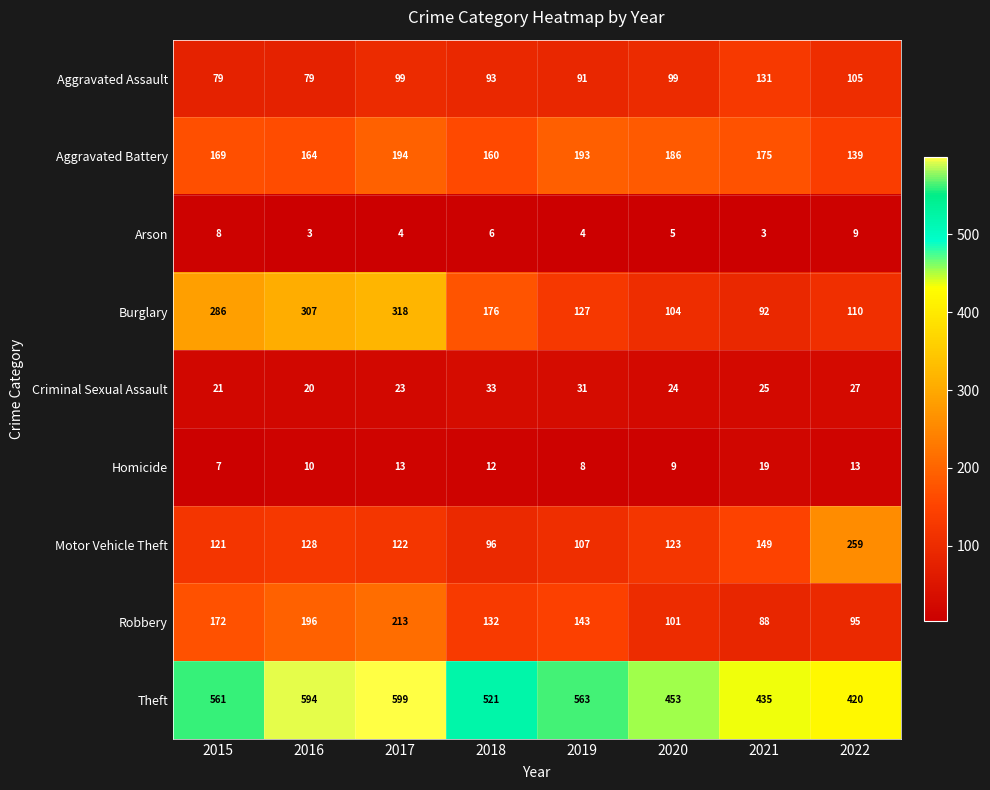

Which series has the widest spread of values?

Burglary